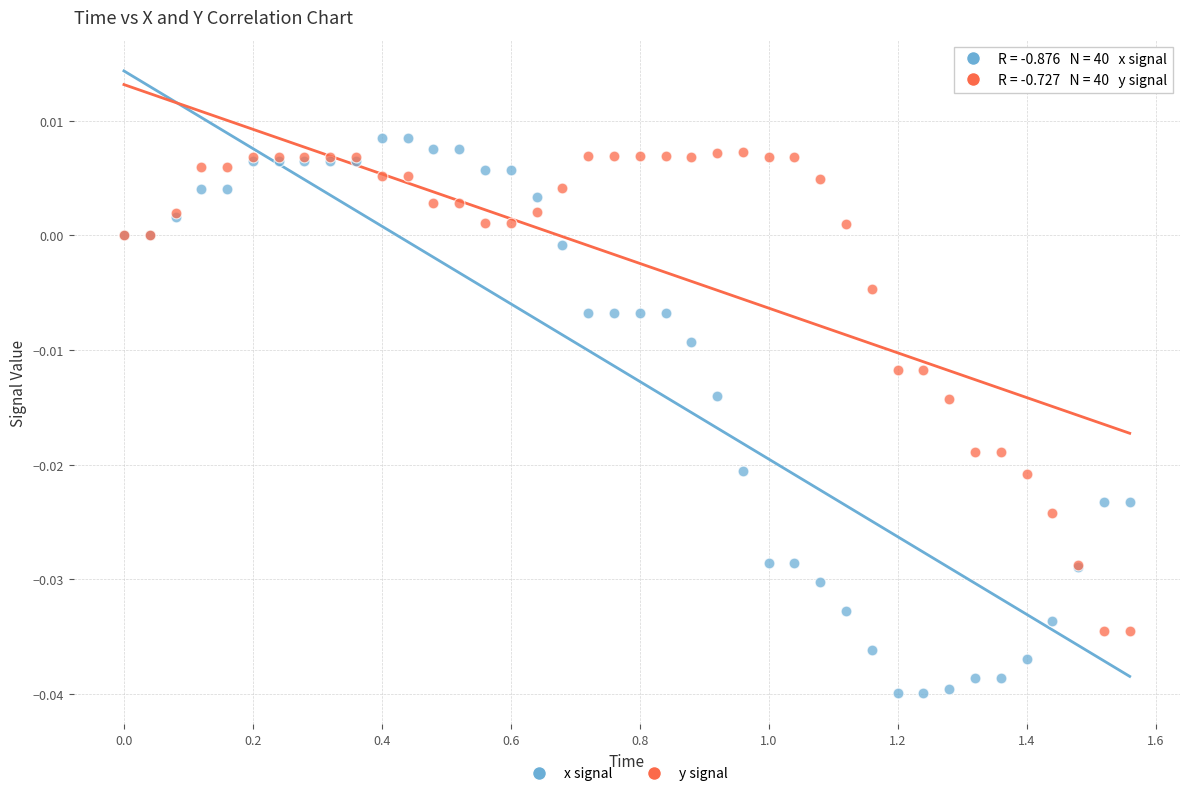

Which series reaches the minimum Y coordinate?

x signal